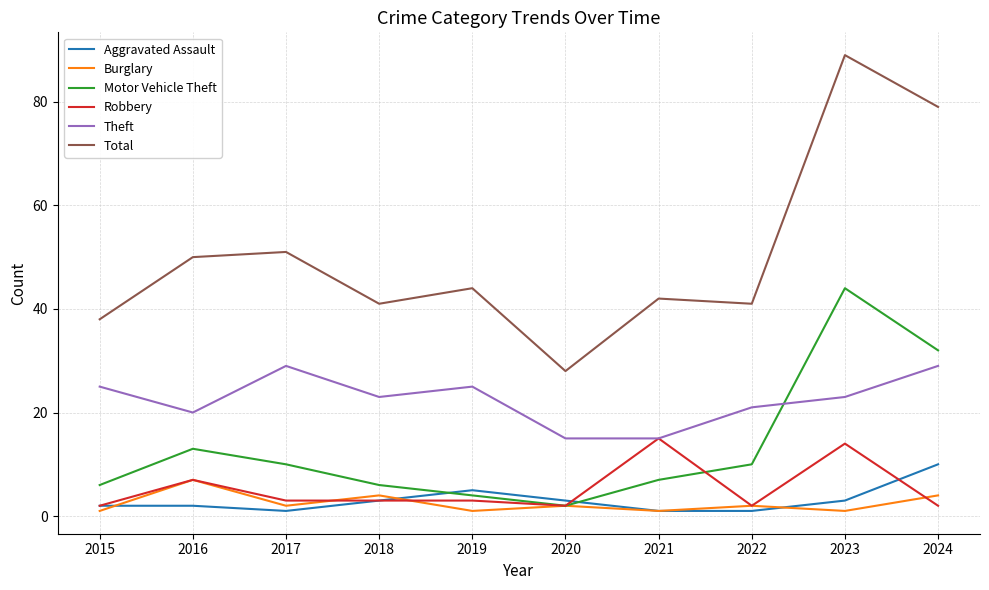

Read the Burglary value at 2016.

7